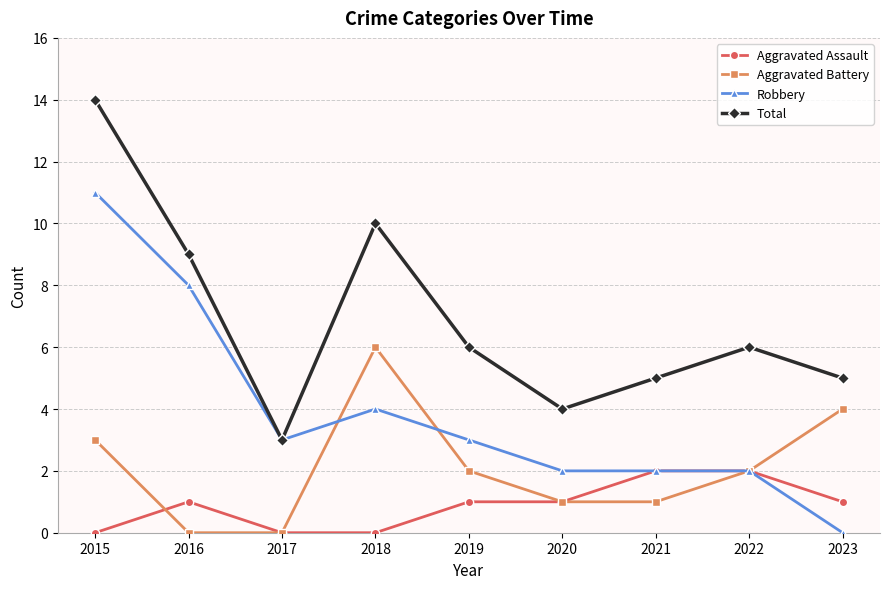

Which category has the highest value across all series?

2015